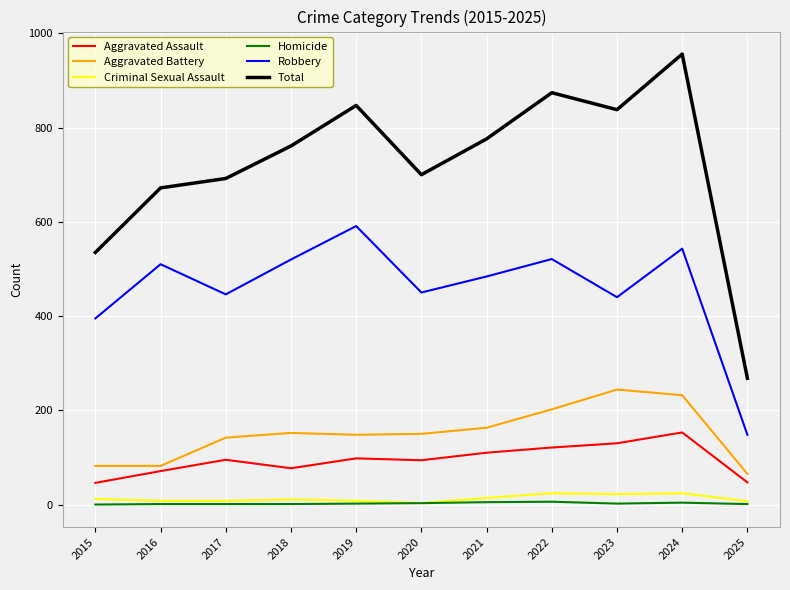

Which series changed the most between 2024 and 2025?

Total